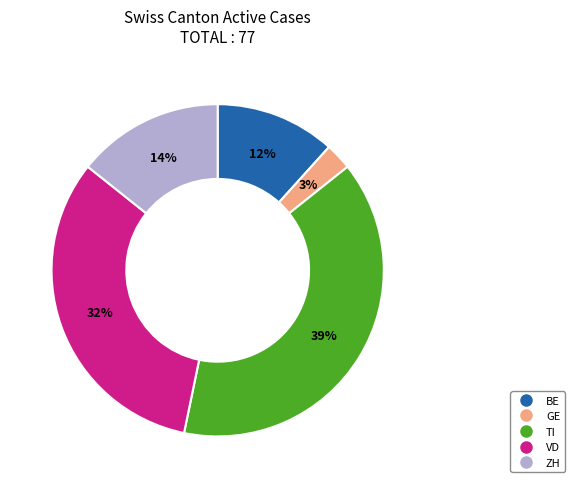

Do GE and ZH together represent more than half of the pie?

No